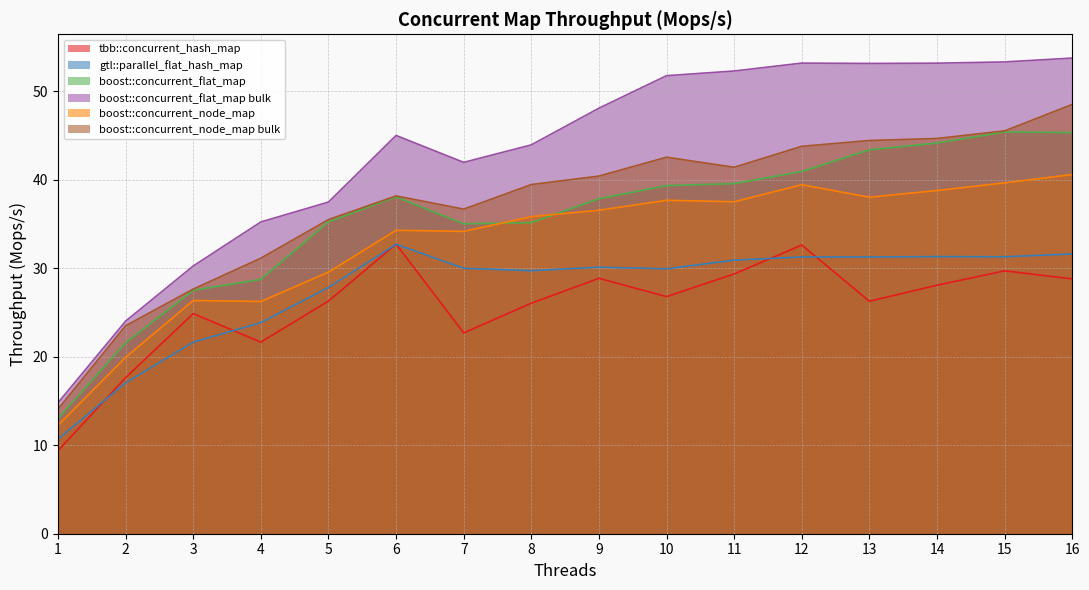

What is the average value of the tbb::concurrent_hash_map series?

25.7